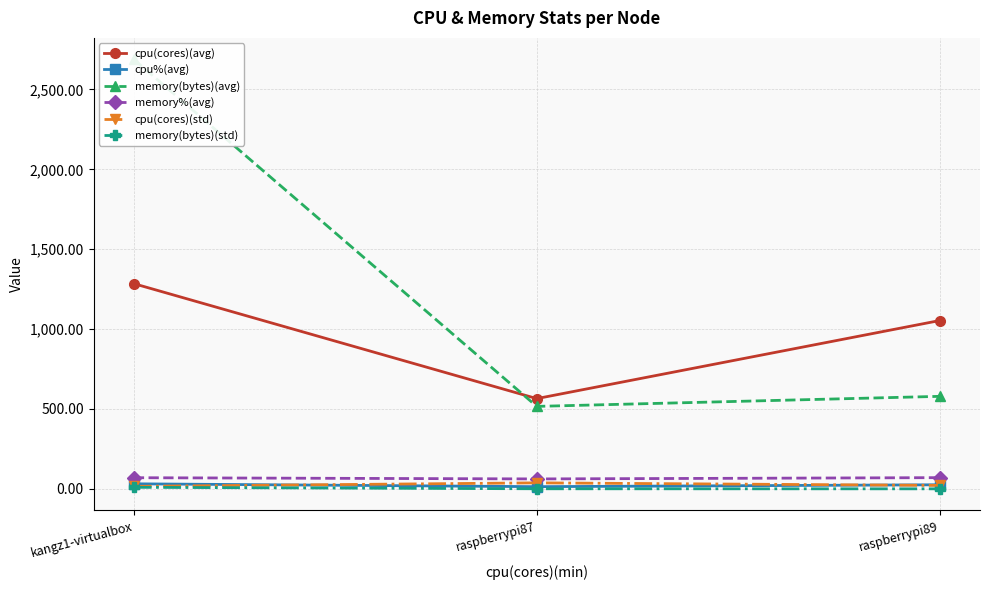

Reading left to right, what are all the values shown in this chart?

cpu(cores)(avg): 1284.5	564.9	1053.6
cpu%(avg): 31.4	13.6	25.4
memory(bytes)(avg): 2688.6	516.1	579.0
memory%(avg): 69.6	62.0	70.0
cpu(cores)(std): 15.5	37.4	21.4
memory(bytes)(std): 9.5	0.4	0.0